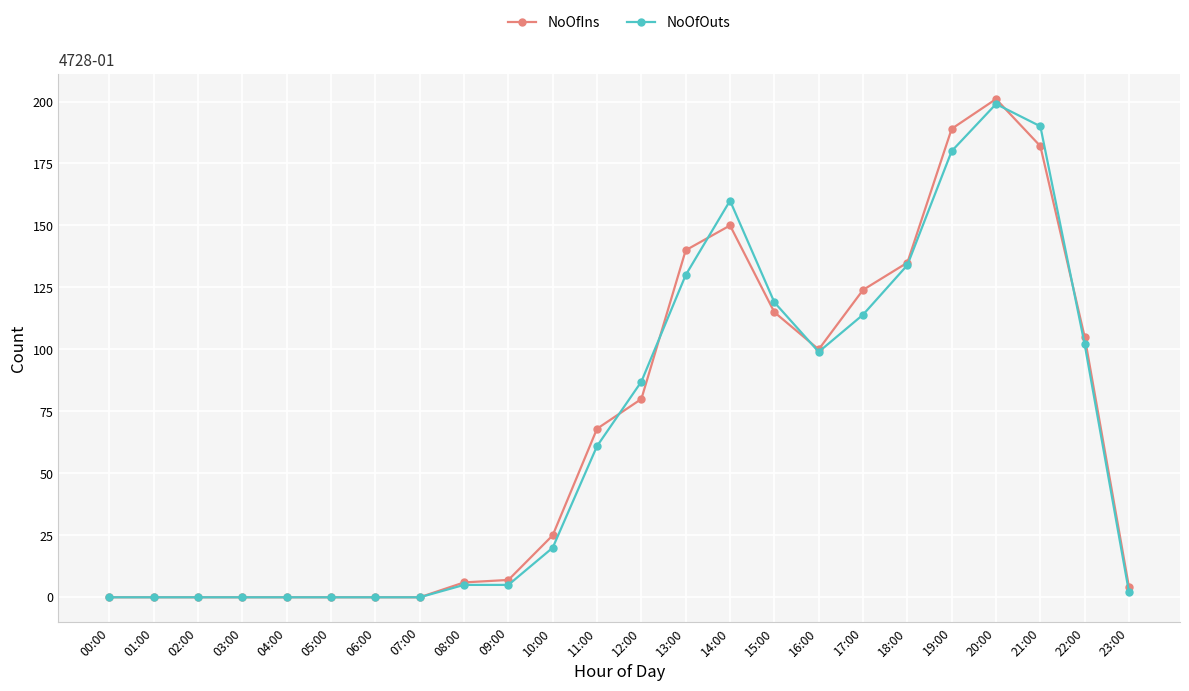

Which category has the highest value across all series?

20:00